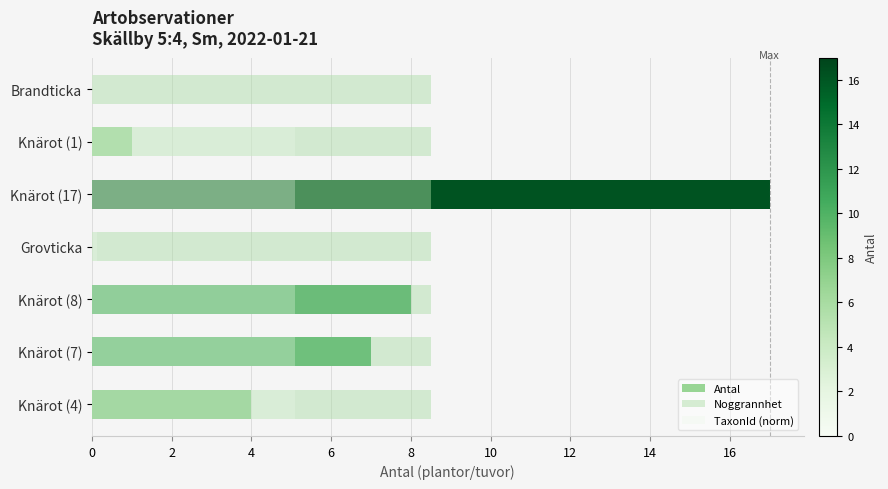

Which series changed the most between 0 and 4?

Antal